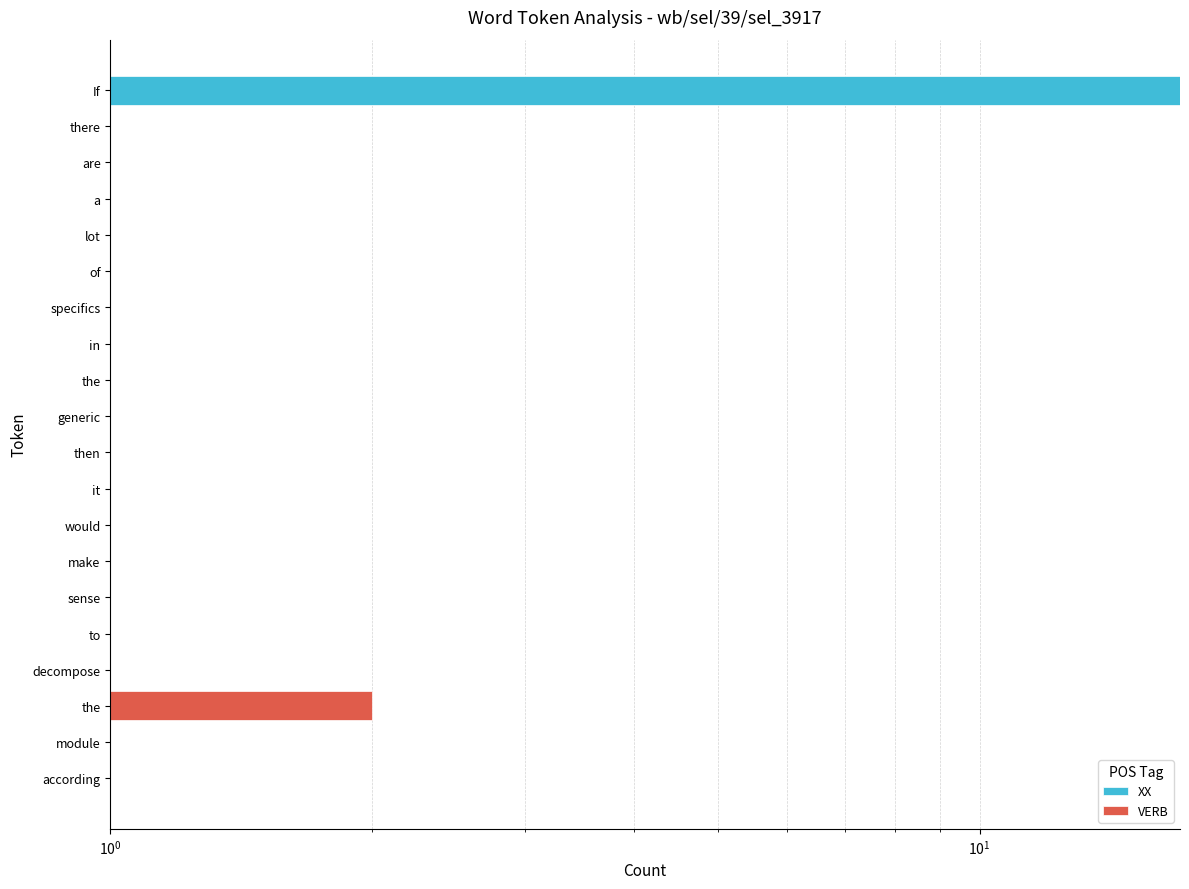

Is it true that VERB equals 0 at lot?

True